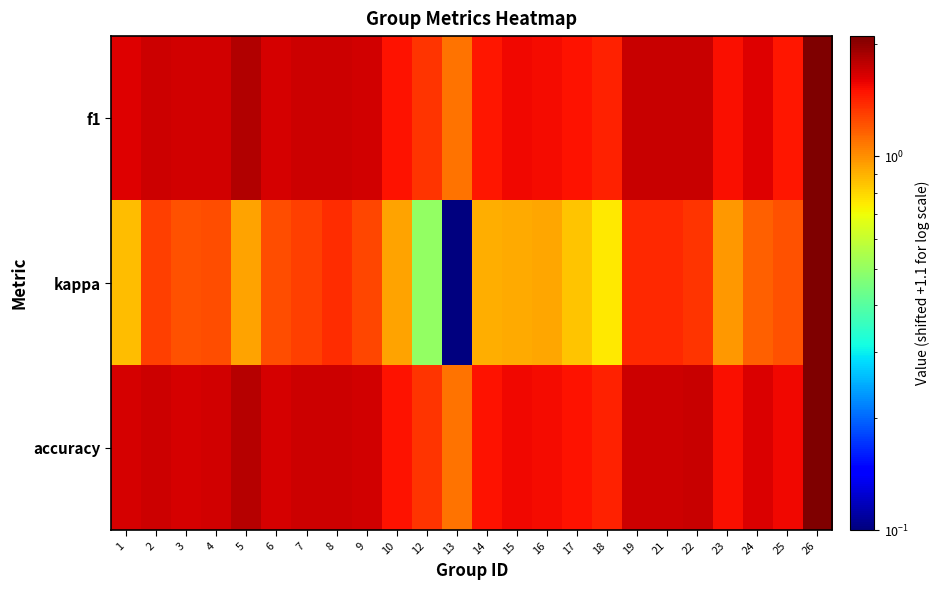

Rank the series at 15 from highest to lowest value.

f1, accuracy, kappa